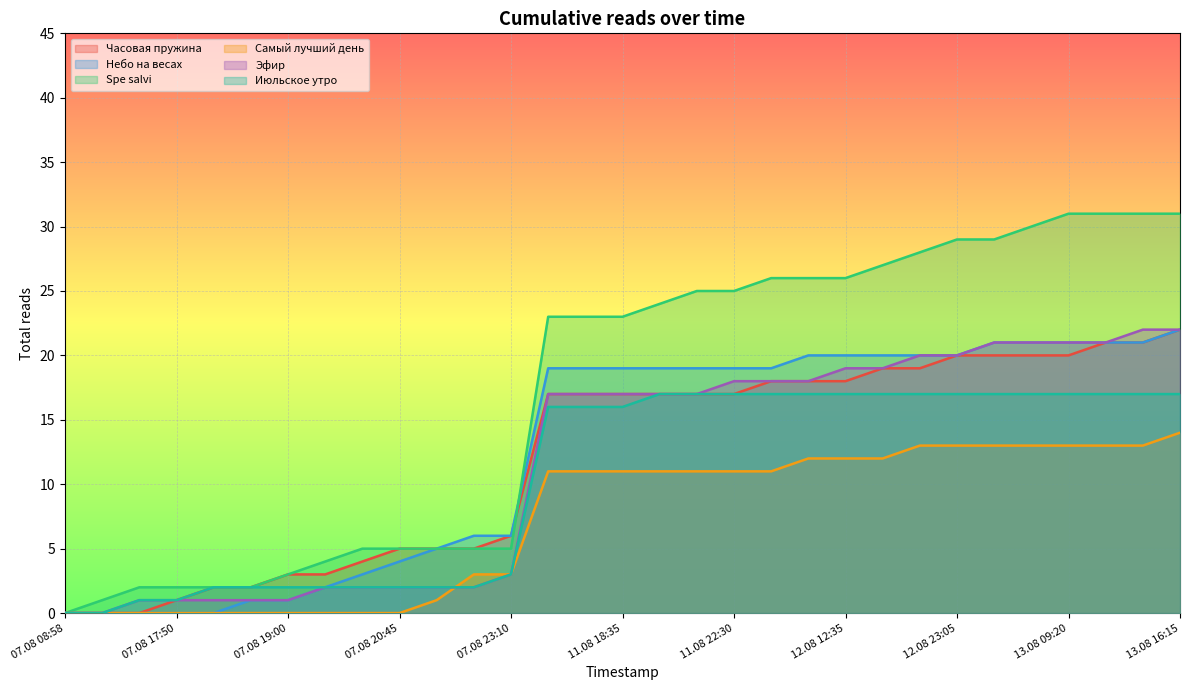

How many series are shown in this chart?

6